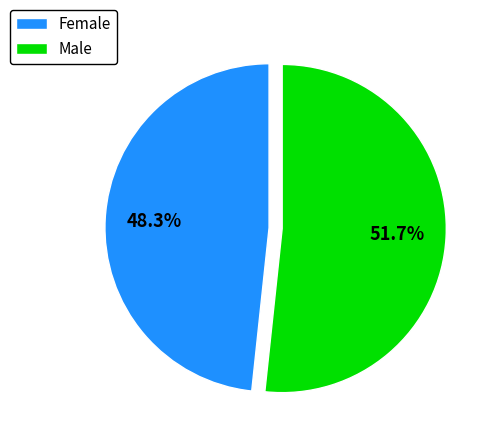

Do Male and Female together represent more than half of the pie?

Yes